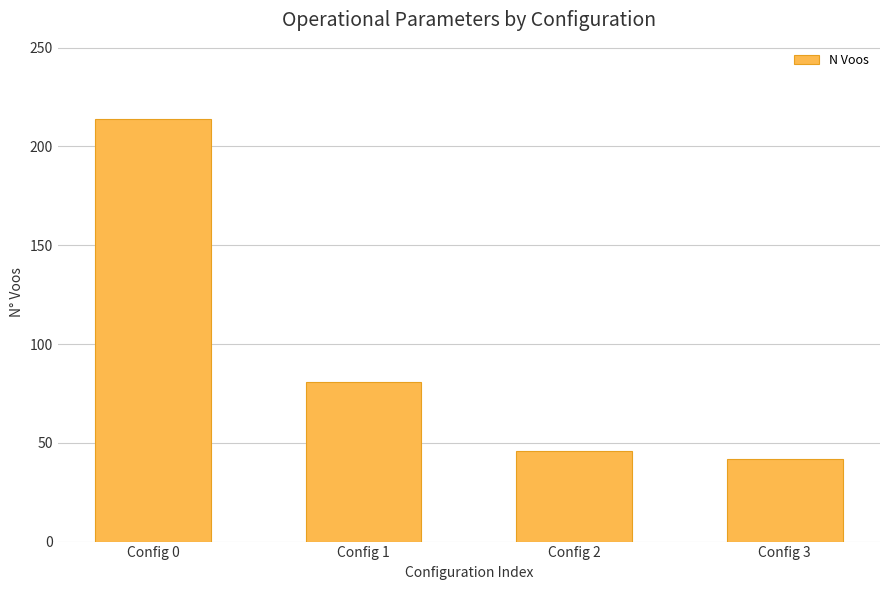

How many distinct data groups are displayed?

1